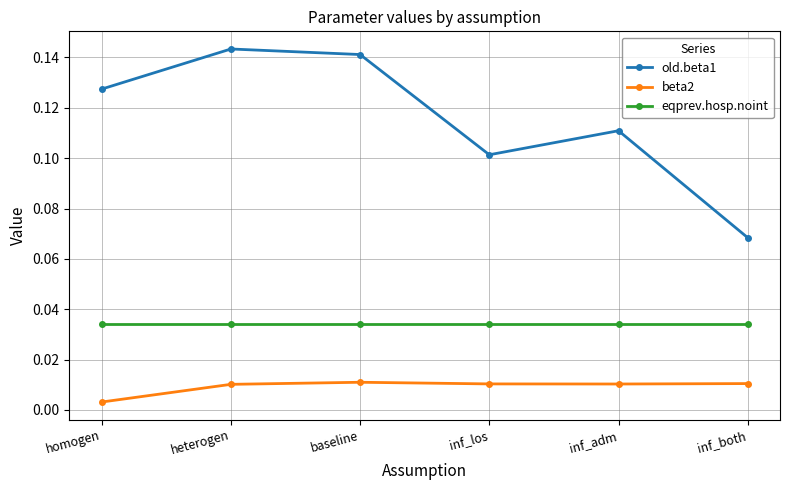

Which series has the largest range (max minus min)?

old.beta1